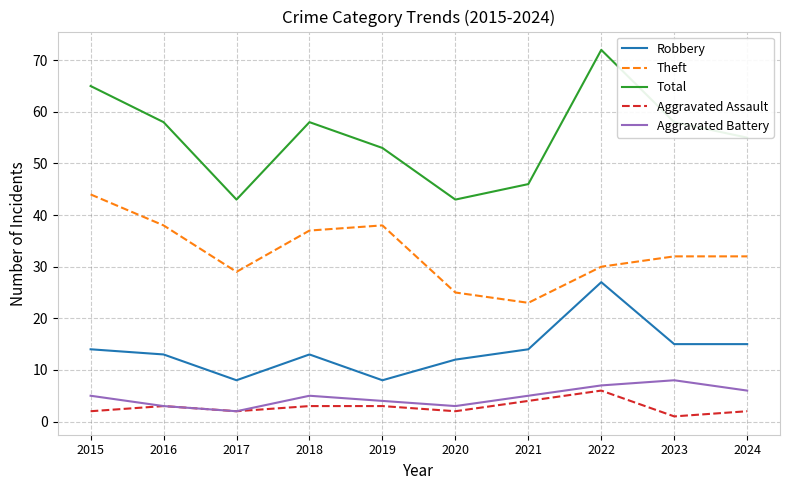

How many lines are shown in the chart?

5